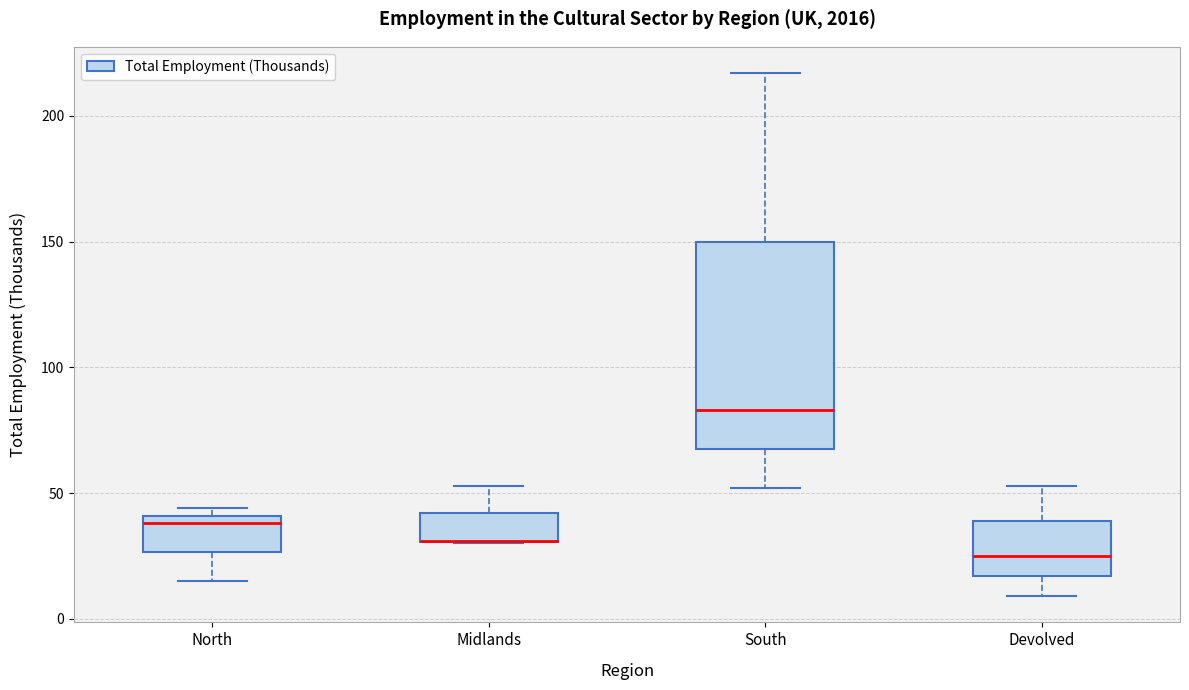

Reading left to right, transcribe this box plot: for each box, give where its median line is, the range the box spans, and where its two whiskers end, as read against the y-axis. The values are not printed on the chart, so give them approximately, as read against the axis.

North: median 40 (just below the box's upper edge), box 25 to 40, whiskers 15 to 45
Midlands: median 30 (drawn on the box's lower edge), box 30 to 40, whiskers 30 to 55
South: median 85, box 70 to 150, whiskers 50 to 215
Devolved: median 25, box 15 to 40, whiskers 10 to 55